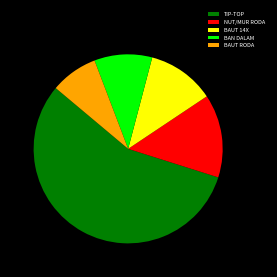

Is there any slice that represents more than half of the pie?

Yes